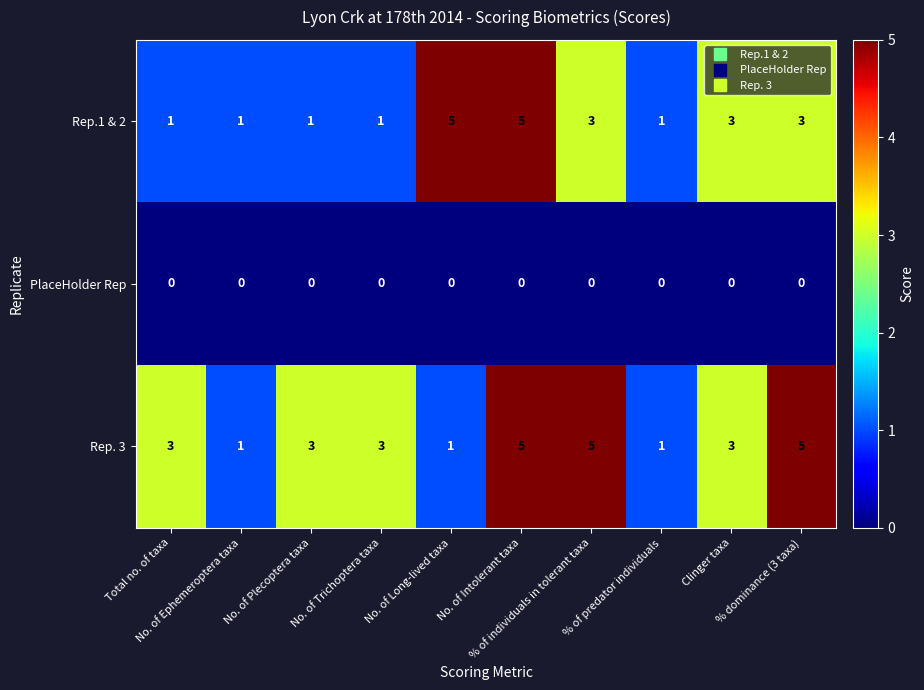

What is the greatest value displayed?

5